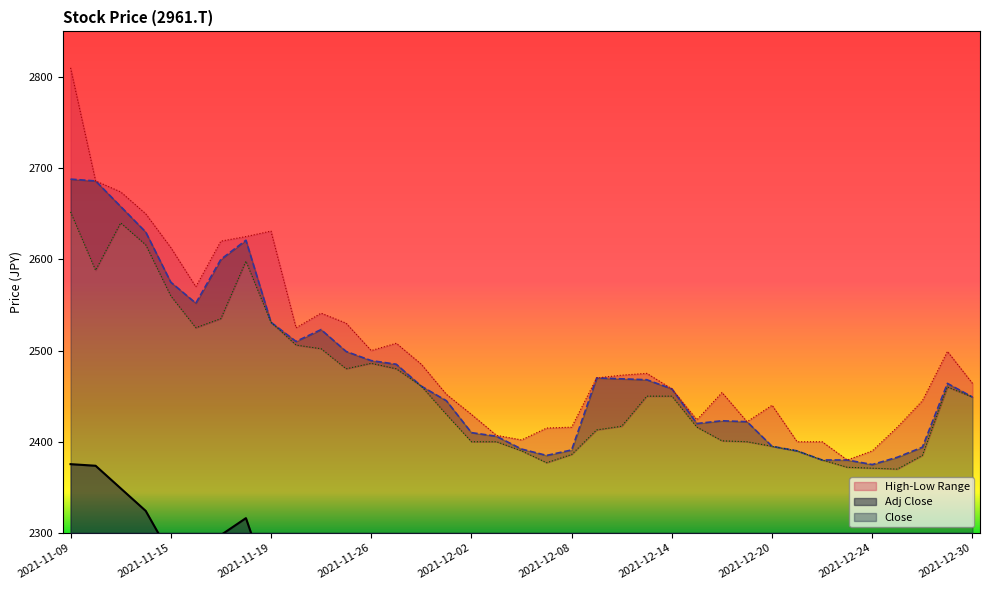

List the labels in order of Low value, smallest first.

2021-12-27, 2021-12-24, 2021-12-23, 2021-12-07, 2021-12-22, 2021-12-28, 2021-12-08, 2021-12-06, 2021-12-21, 2021-12-20, 2021-12-02, 2021-12-03, 2021-12-17, 2021-12-16, 2021-12-09, 2021-12-15, 2021-12-10, 2021-12-01, 2021-12-30, 2021-12-13, 2021-12-14, 2021-12-29, 2021-11-30, 2021-11-25, 2021-11-29, 2021-11-26, 2021-11-24, 2021-11-22, 2021-11-16, 2021-11-19, 2021-11-17, 2021-11-15, 2021-11-10, 2021-11-18, 2021-11-12, 2021-11-11, 2021-11-09